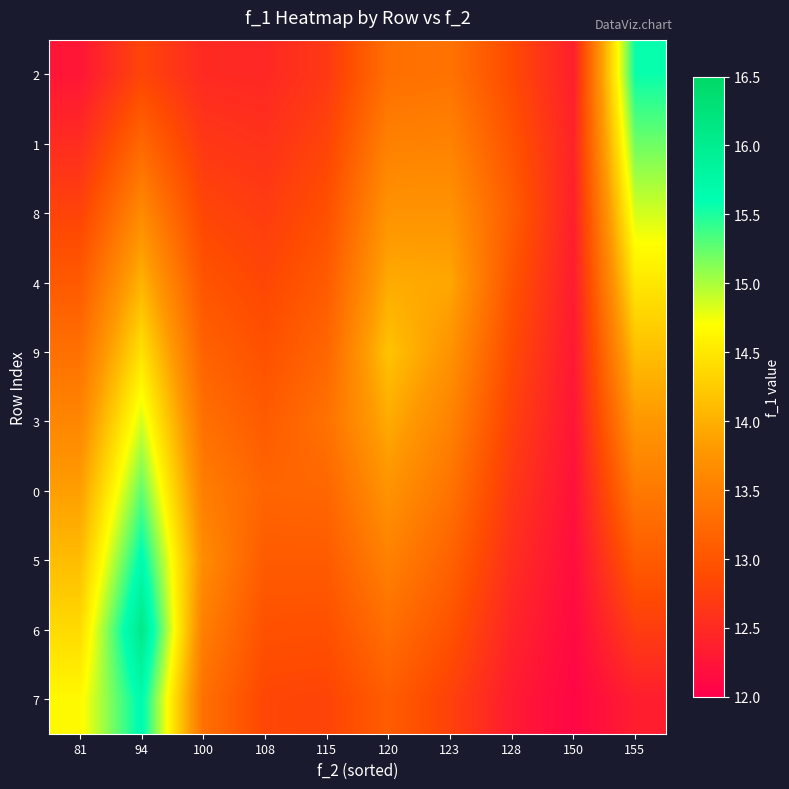

What is the maximum value shown in the chart?

16.1